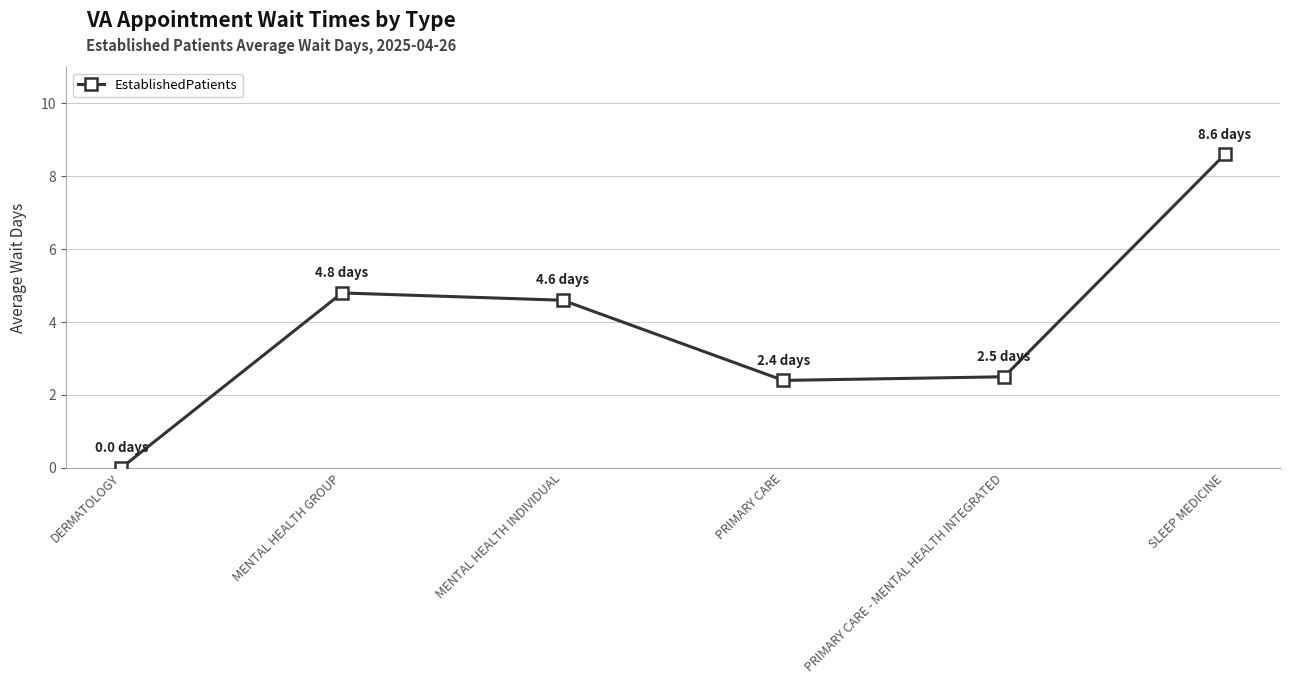

Where does the data first go above 4?

MENTAL HEALTH GROUP